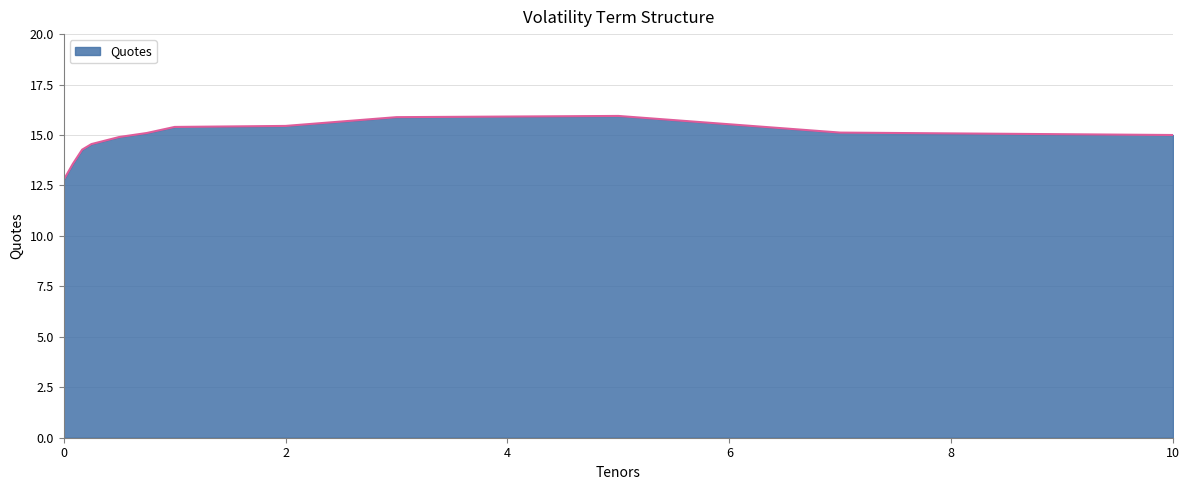

What is the maximum value shown in the chart?

15.9